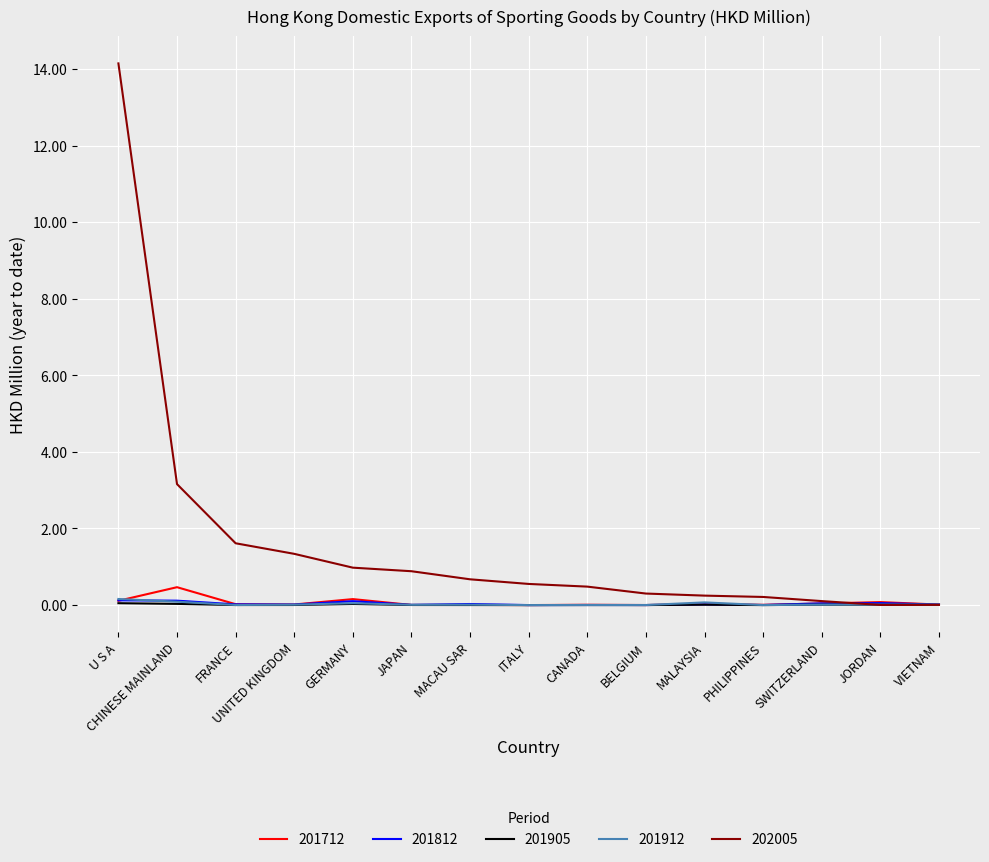

At which category is the sum across all series the highest?

U S A